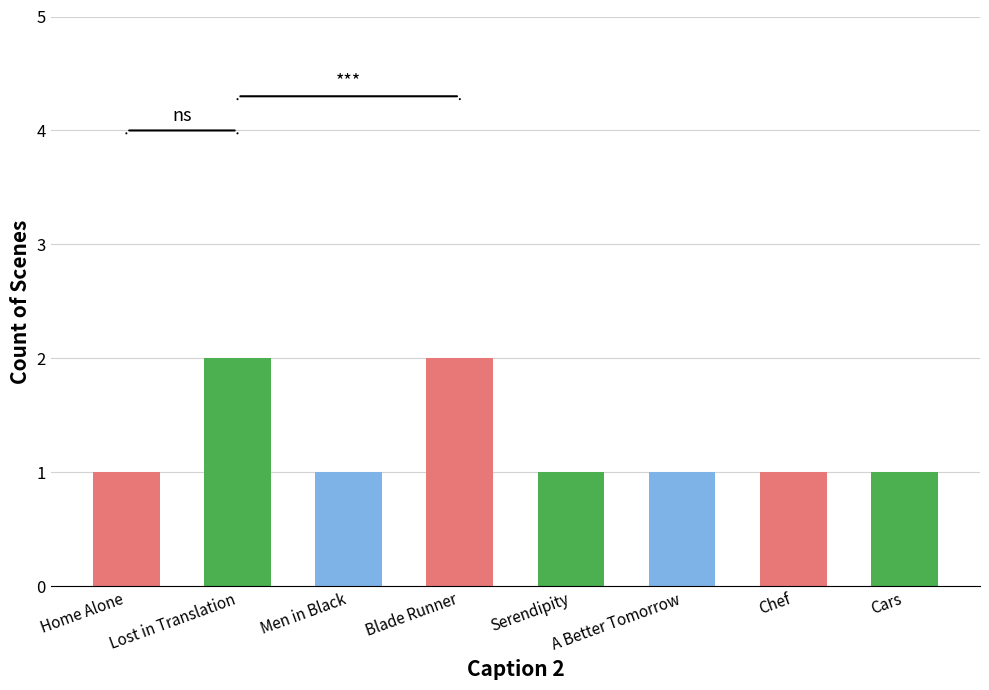

Does the chart contain any negative values?

No